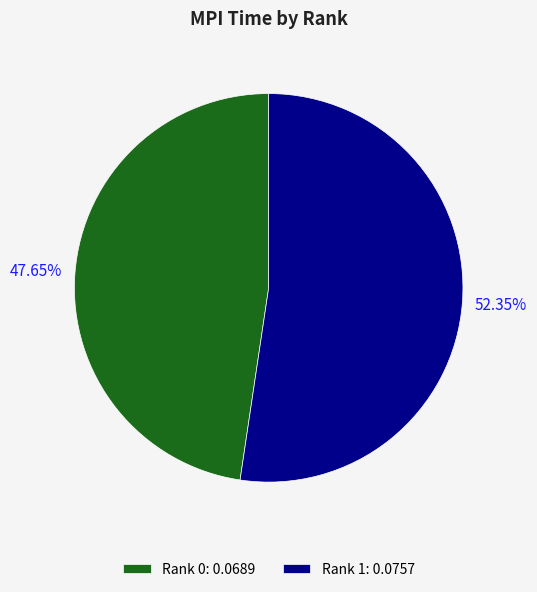

What is the total percentage of Rank 0 and Rank 1?

100.0%